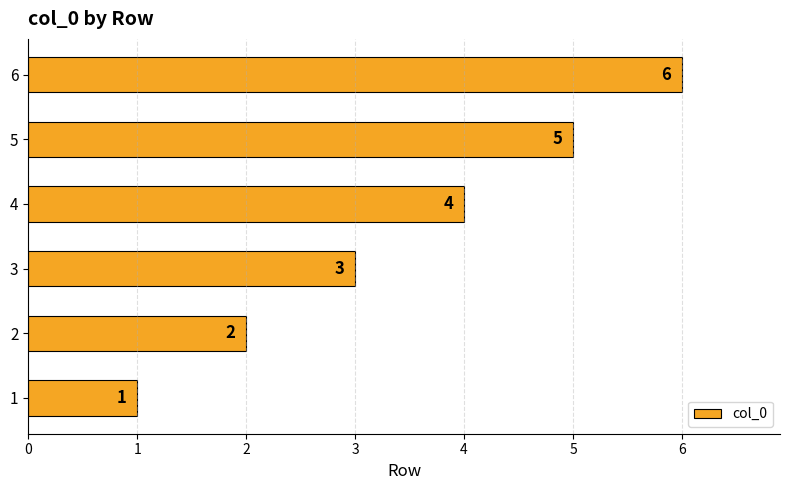

What is the approximate value at 3?

3